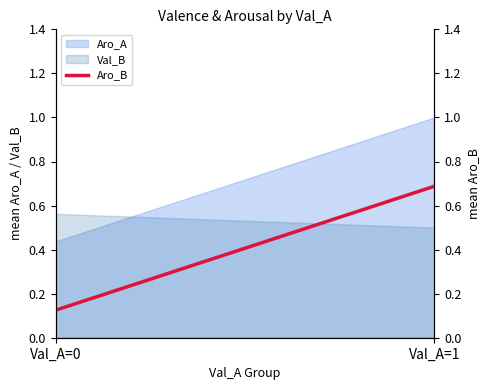

How many categories are shown in the chart?

2